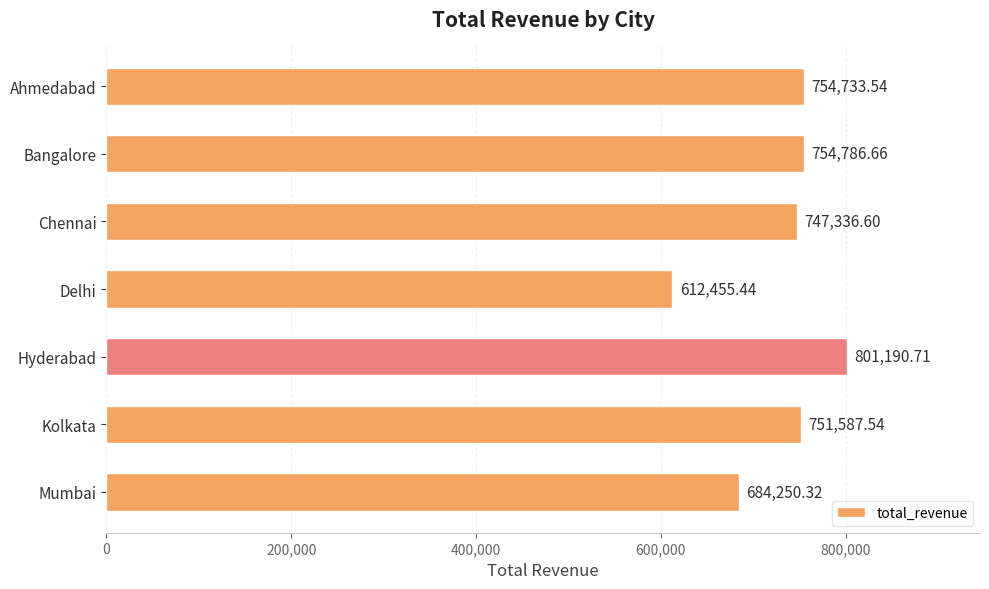

List the labels in order of value, largest first.

Hyderabad, Bangalore, Ahmedabad, Kolkata, Chennai, Mumbai, Delhi